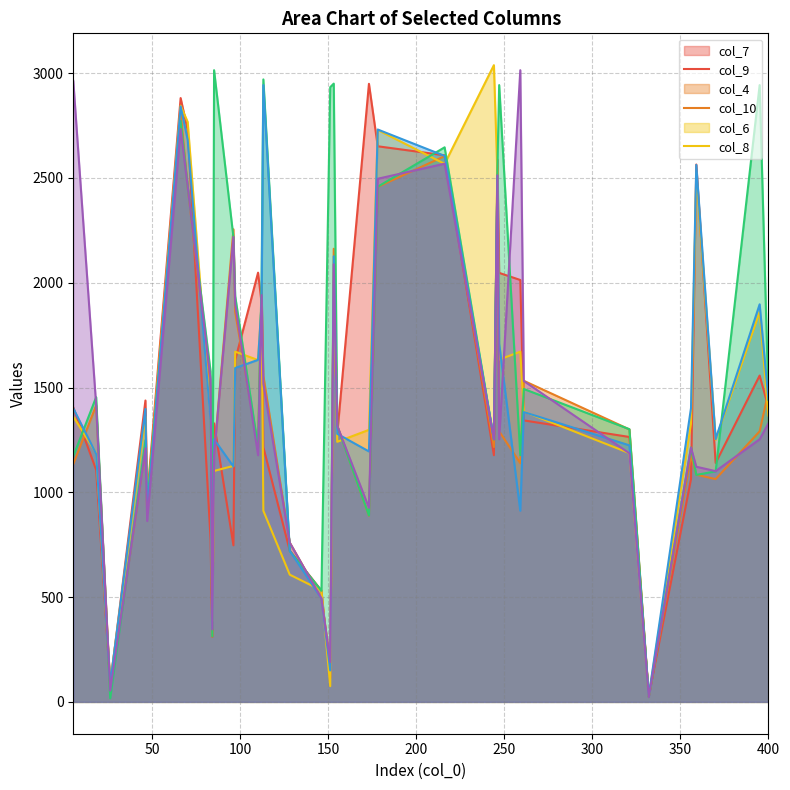

Between 66 and 178, which series saw the biggest shift?

col_9